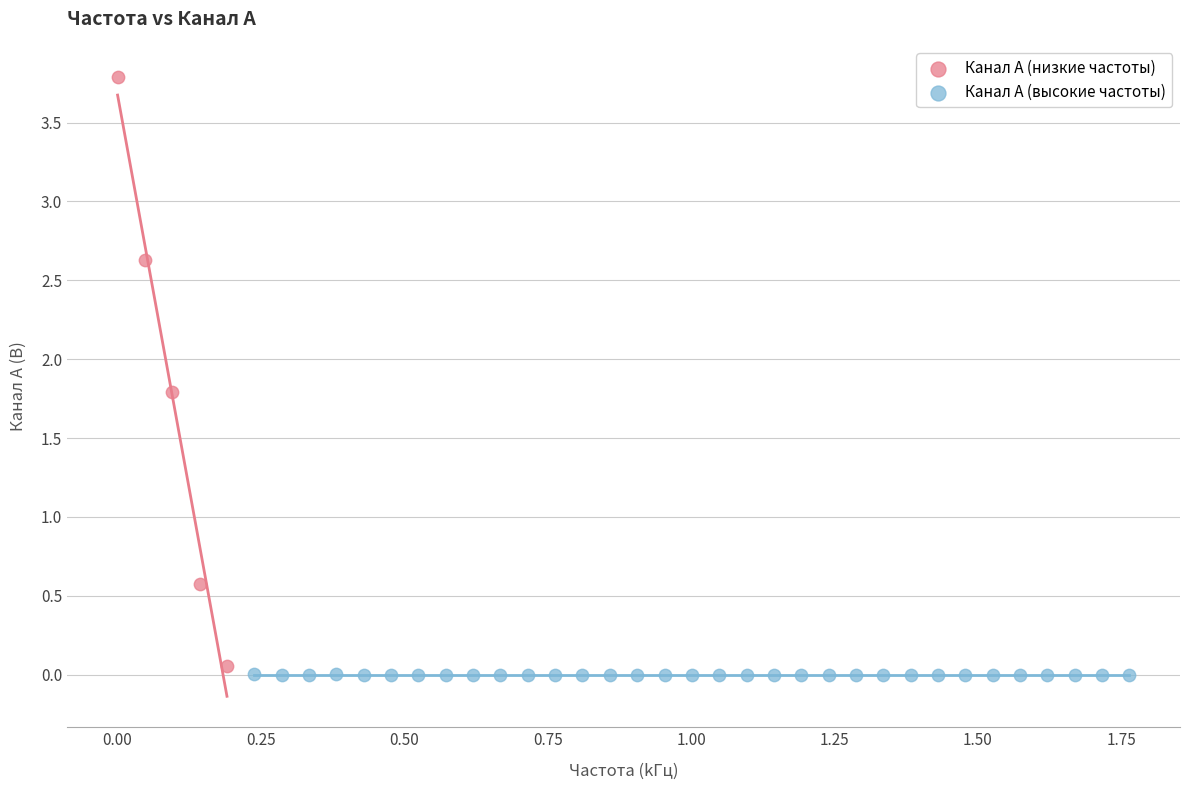

What are all the series names shown in the legend?

Канал A (низкие частоты), Канал A (высокие частоты)